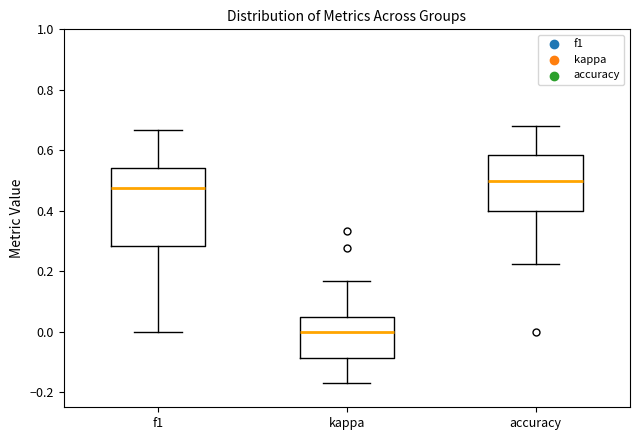

Reading left to right, read every box against the y-axis: the position of its median line, the range the box covers, and the ends of its whiskers. The values are not printed on the chart, so give them approximately, as read against the axis.

f1: median 0.48, box 0.28 to 0.54, whiskers 0.00 to 0.66
kappa: median 0.00, box -0.08 to 0.06, whiskers -0.16 to 0.16
accuracy: median 0.50, box 0.40 to 0.58, whiskers 0.22 to 0.68